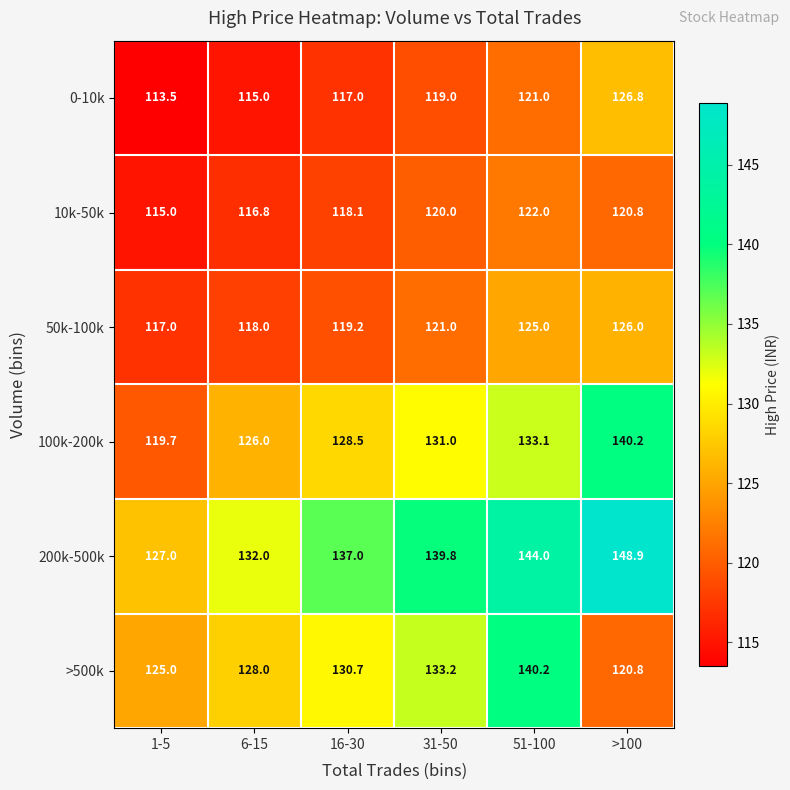

List the labels in order of 10k-50k value, smallest first.

1-5, 6-15, 16-30, 31-50, >100, 51-100